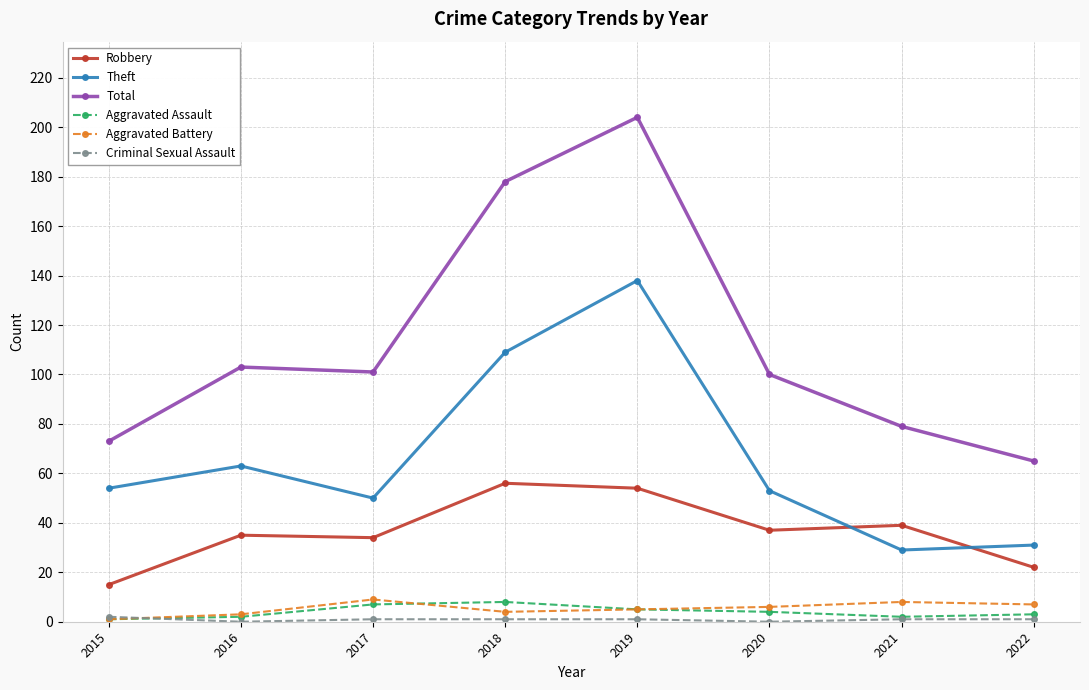

What is the average value of the Theft series?

66